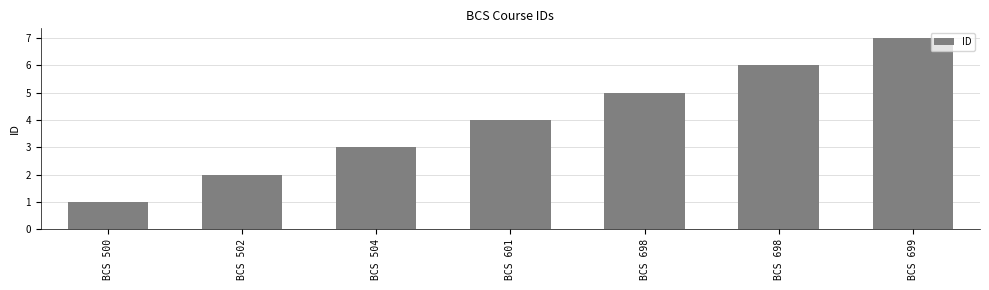

The chart shows a value of 1 at BCS 504. True or false?

False